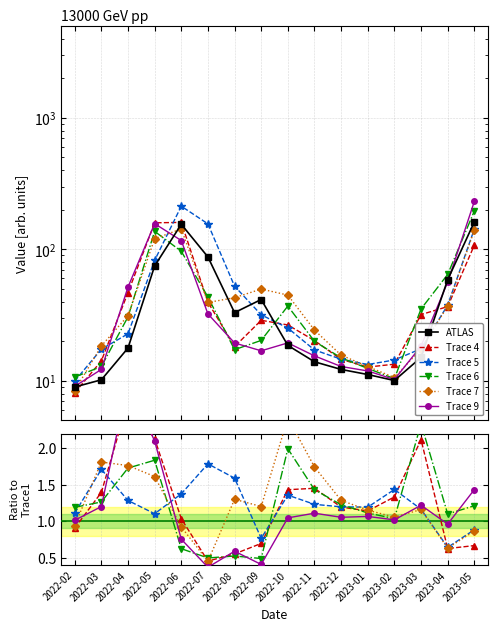

The Trace7 series shows 0.8 at 2022-10. True or false?

False